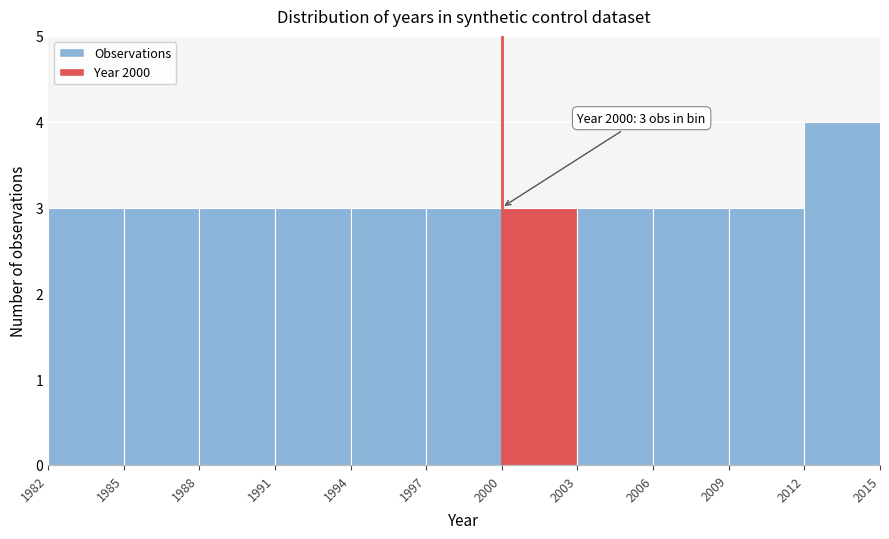

Over which range of the x-axis is the bar tallest?

2012 to 2015